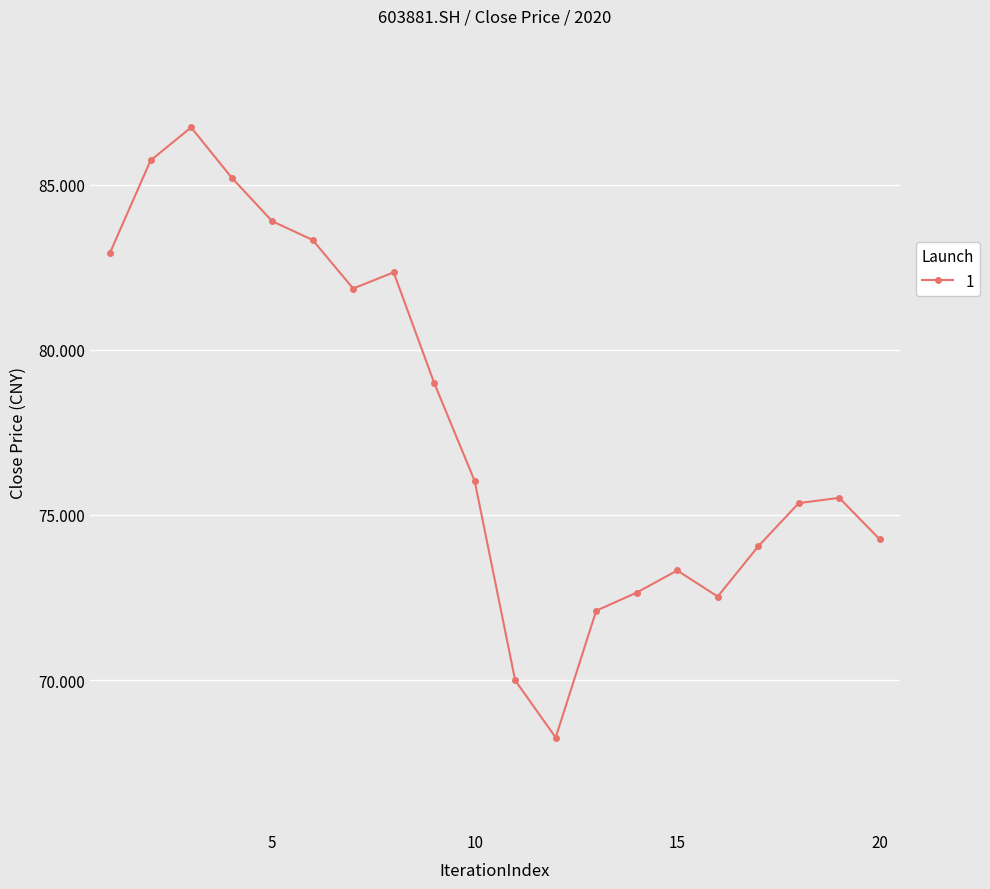

How many points are lower than both their immediate neighbors (excluding endpoints)?

3